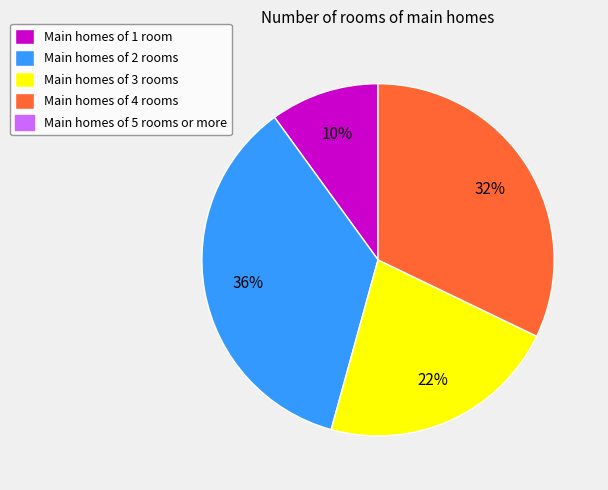

Count the number of slices in the pie.

4